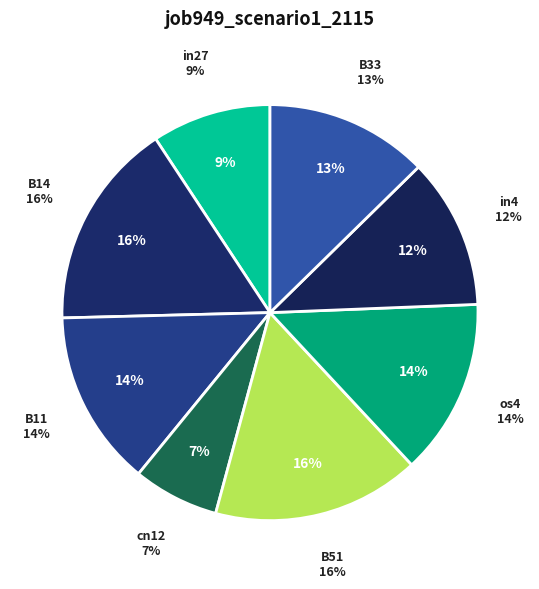

What percentage is NOT represented by in27?

90.7%